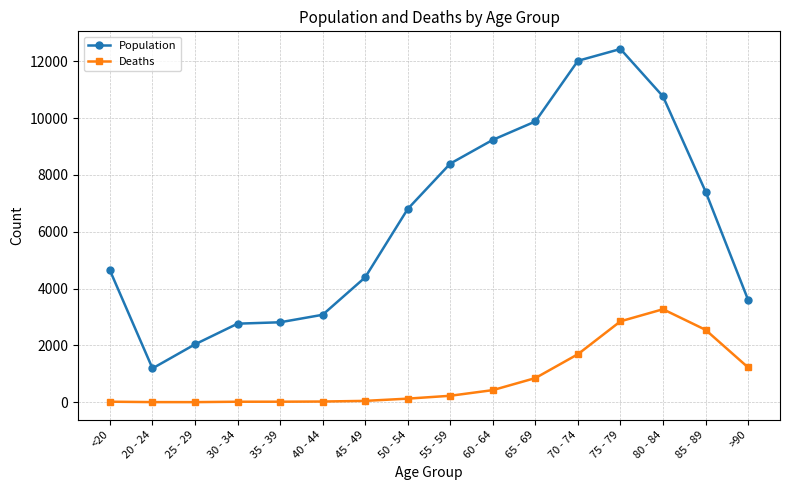

Rank the series at 50 - 54 from highest to lowest value.

Population, Deaths